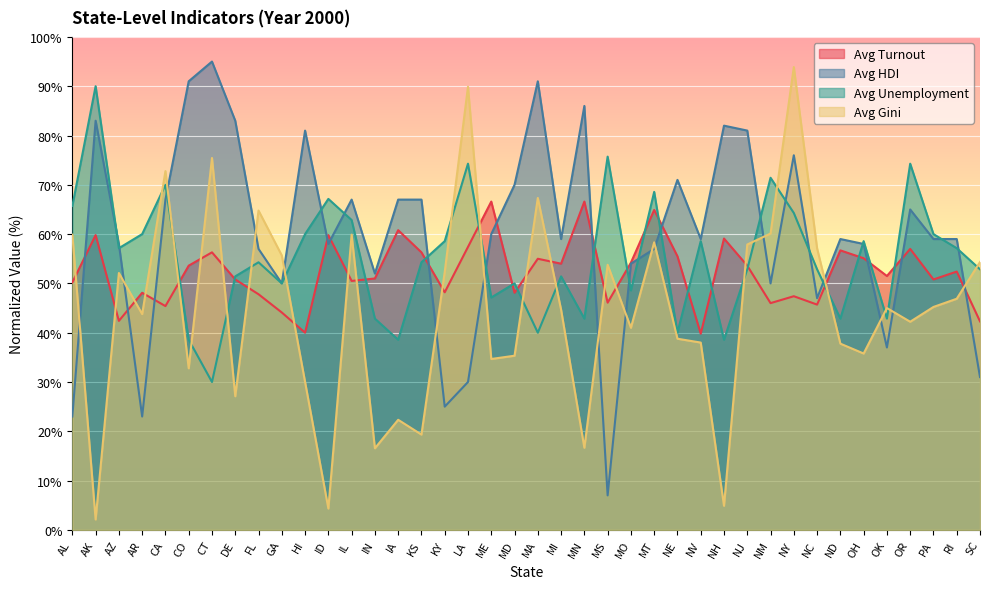

At which label does Avg Turnout reach its peak?

ME